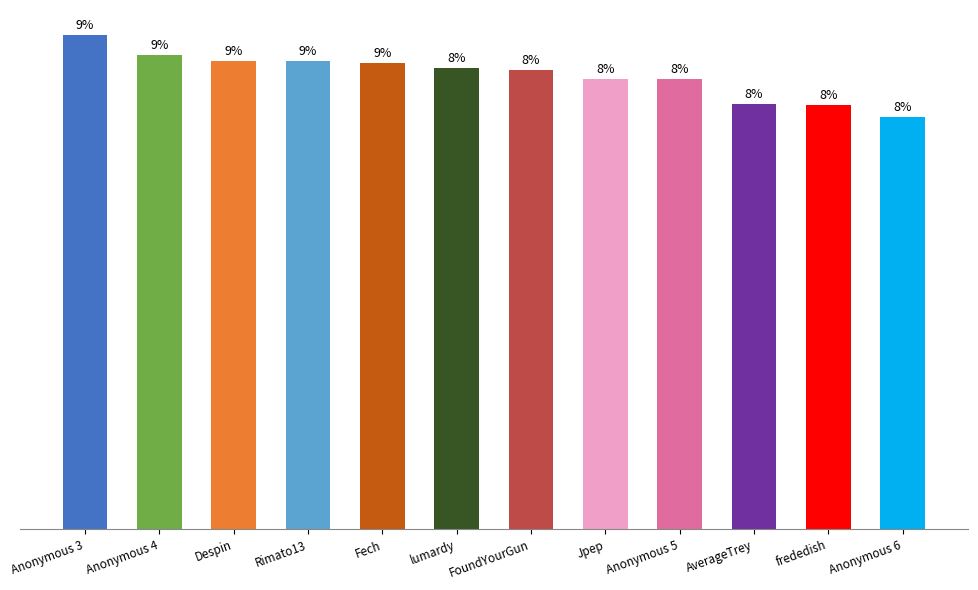

Rank the categories by value from highest to lowest.

Anonymous 3, Anonymous 4, Despin, Rimato13, Fech, lumardy, FoundYourGun, Jpep, Anonymous 5, AverageTrey, frededish, Anonymous 6